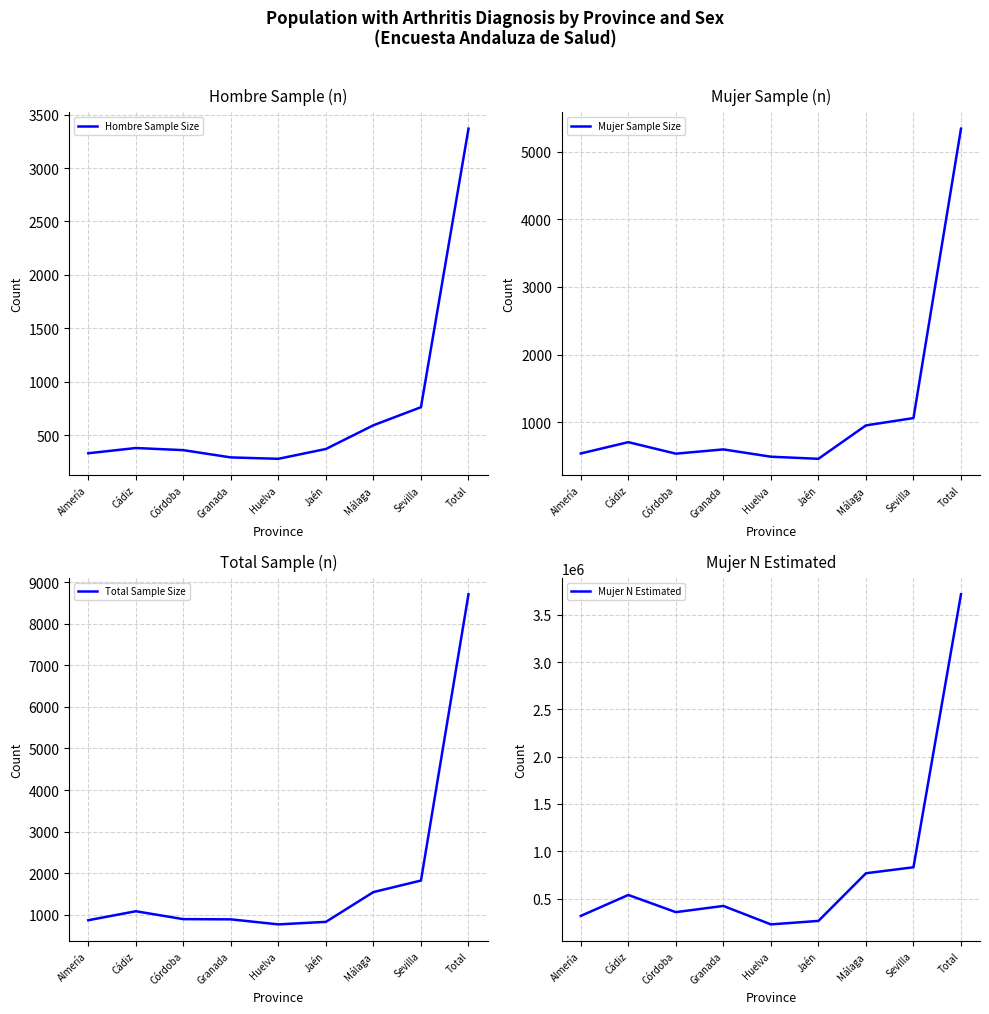

The value of Hombre Sample Size at Jaén is 623. True or false?

False